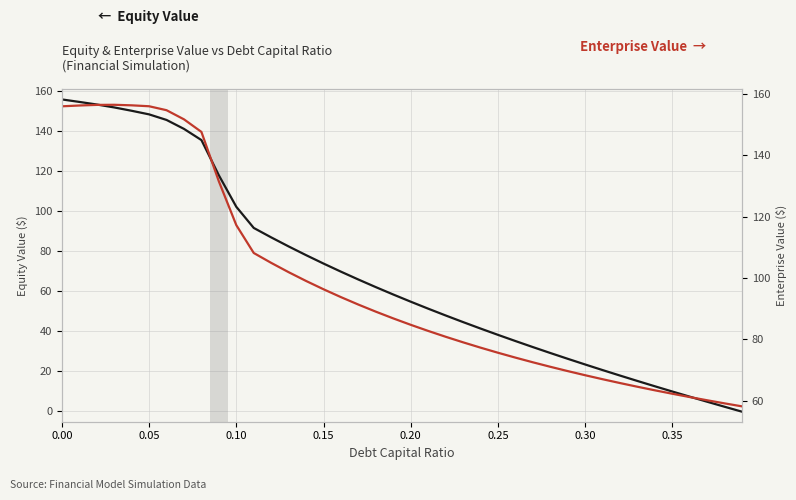

True or false: Enterprise Value and Equity Value intersect in this chart.

False